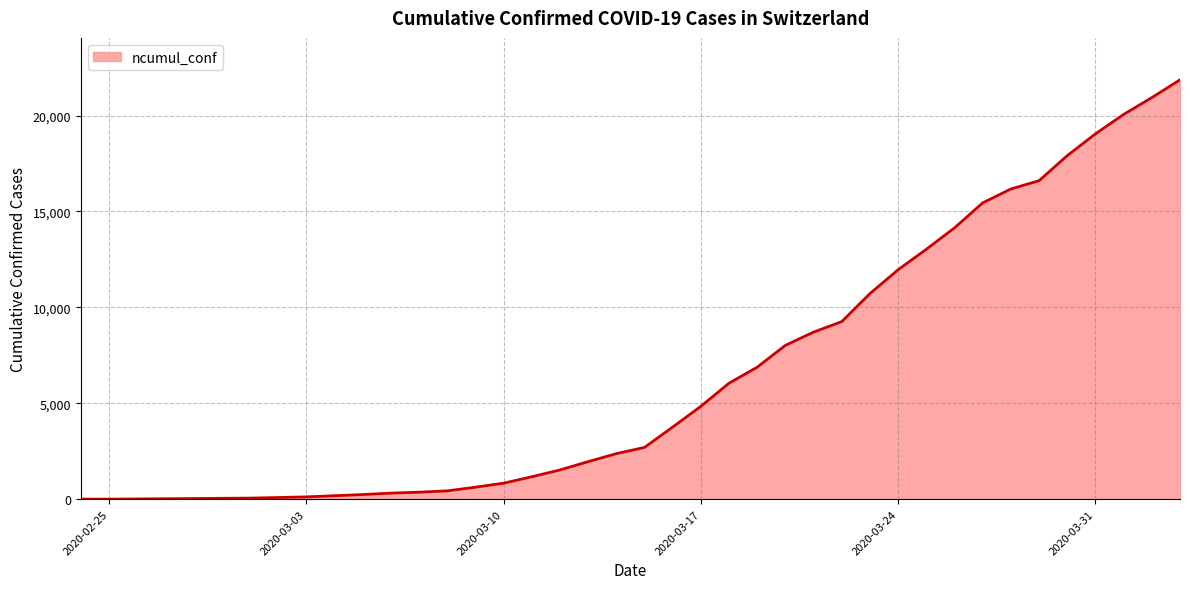

What is the maximum value shown in the chart?

21860